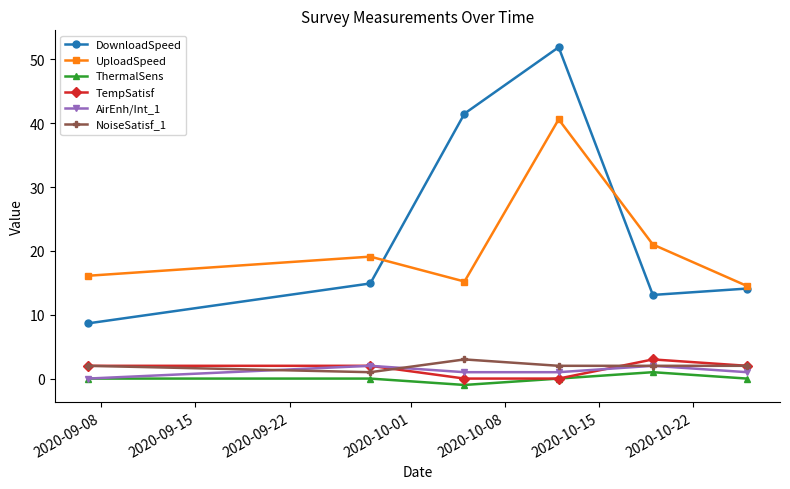

Reading right to left, transcribe all the data shown in this chart.

DownloadSpeed: 14.1	13.1	51.9	41.5	14.9	8.6
UploadSpeed: 14.5	21.0	40.6	15.2	19.1	16.1
ThermalSens: 0.0	1.0	0.0	-1.0	0.0	0.0
TempSatisf: 2.0	3.0	0.0	0.0	2.0	2.0
AirEnh/Int_1: 1.0	2.0	1.0	1.0	2.0	0.0
NoiseSatisf_1: 2.0	2.0	2.0	3.0	1.0	2.0